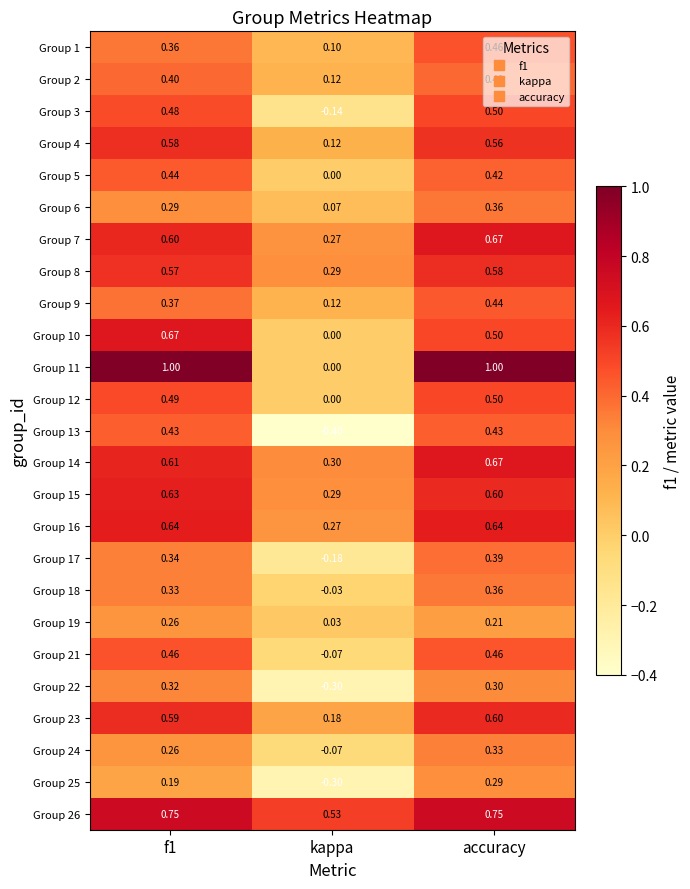

Where is Group 12 nearest to the value 0?

kappa